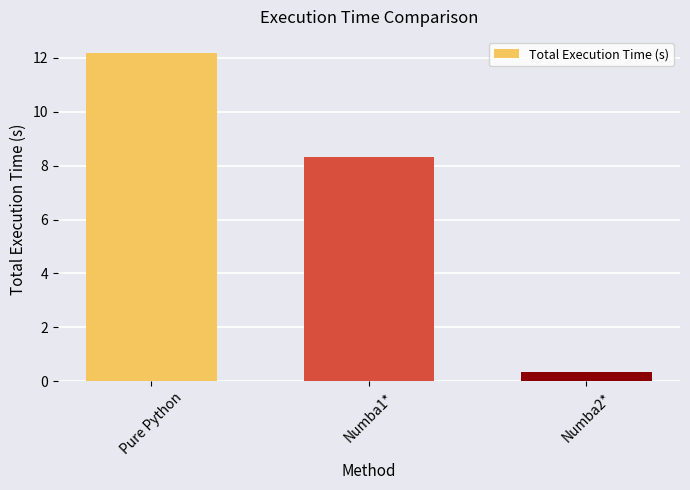

List the labels in order of value, smallest first.

Numba2*, Numba1*, Pure Python